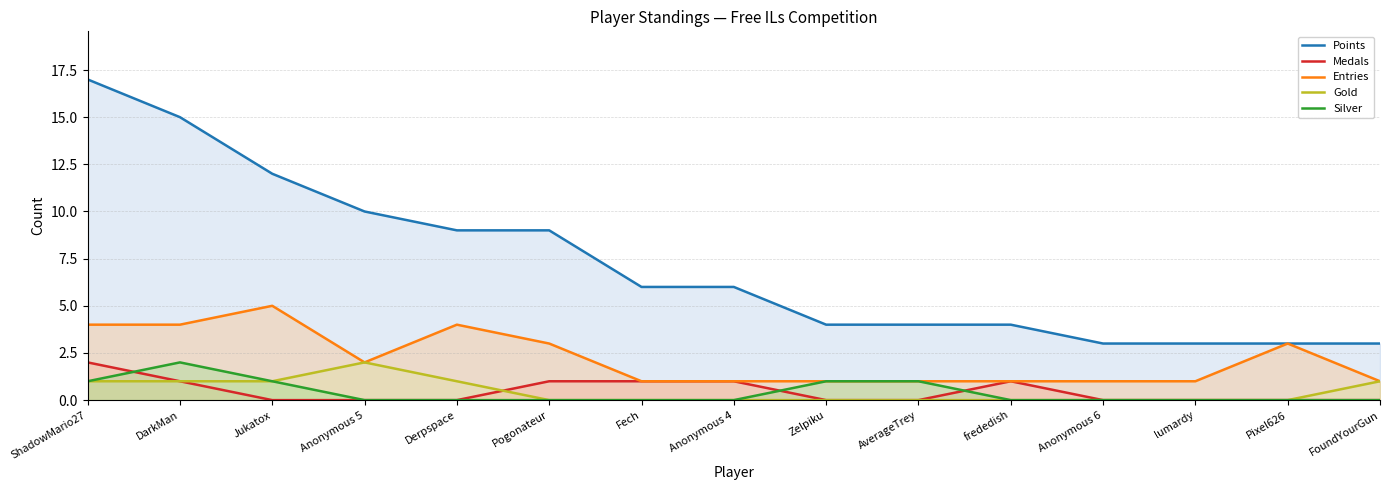

At how many categories does at least one series exceed 7?

6